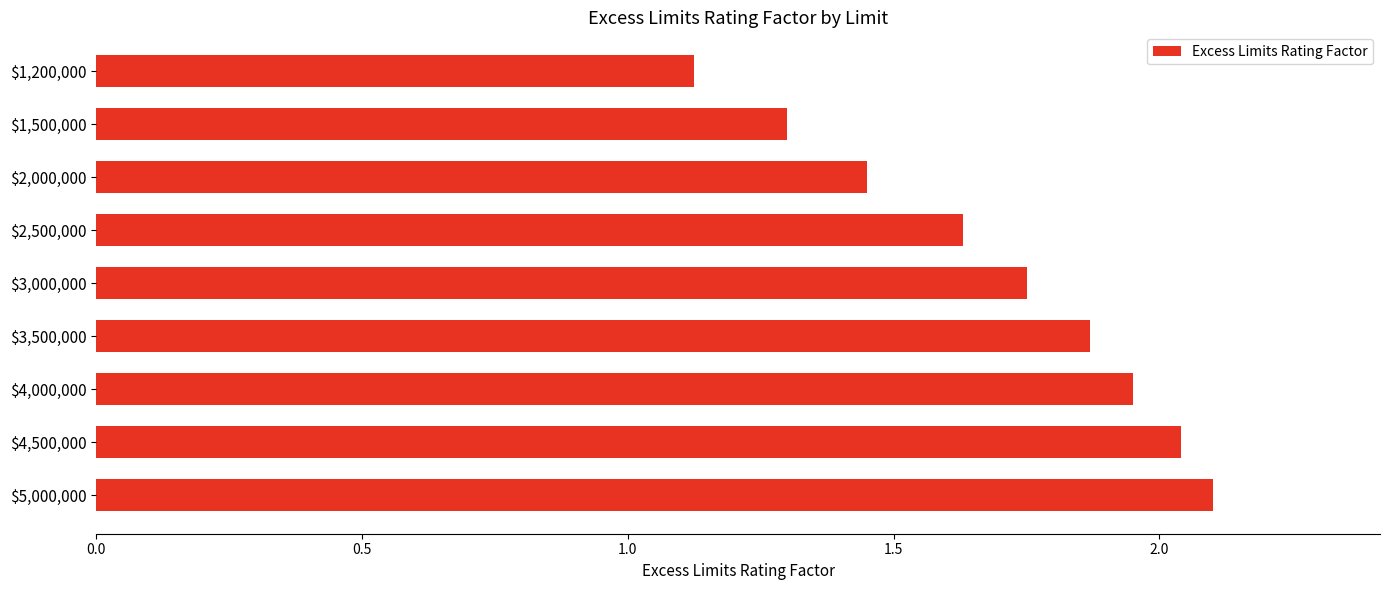

The value at $2,000,000 is 0.5. True or false?

False